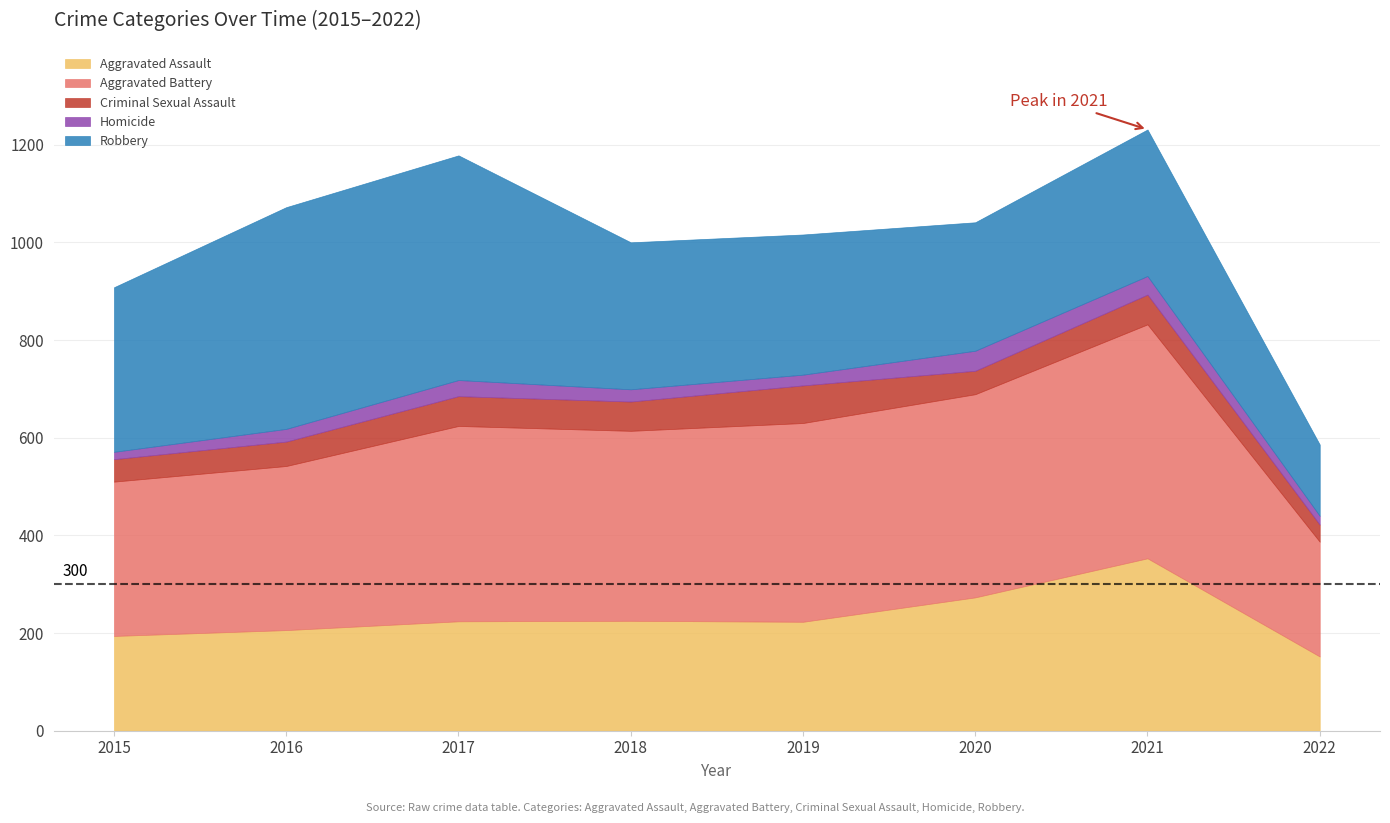

Which category has the lowest value across all series?

2015